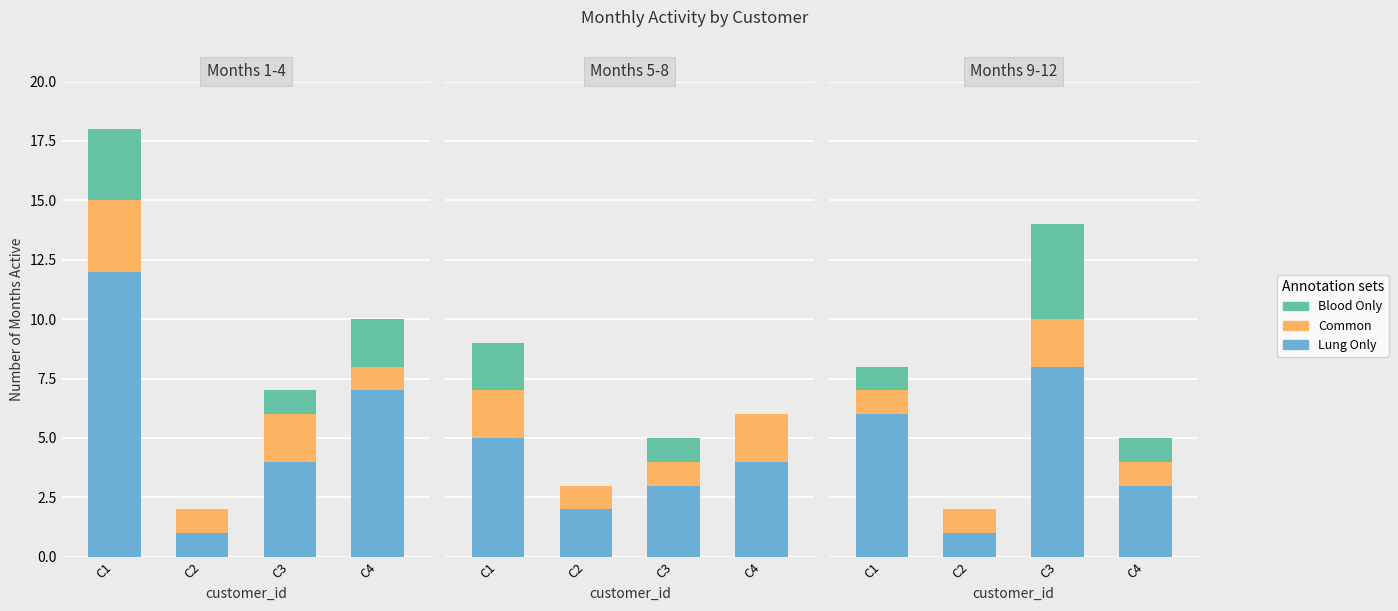

Between C1 and C4, which series saw the biggest shift?

Lung Only